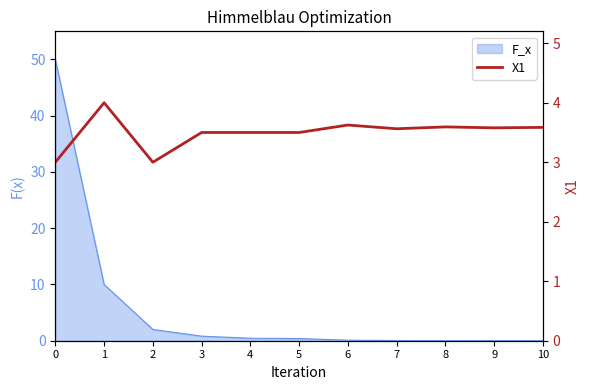

How many categories are shown in the chart?

11